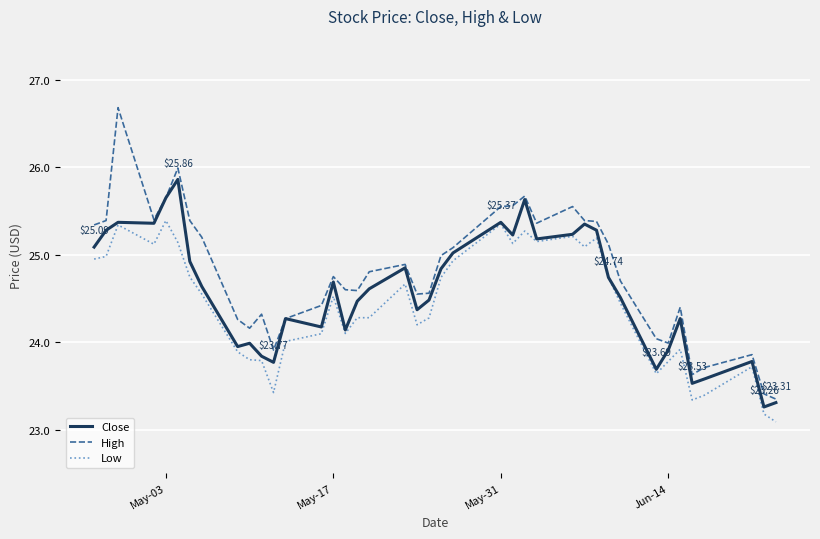

Which series has the largest total across all categories?

High